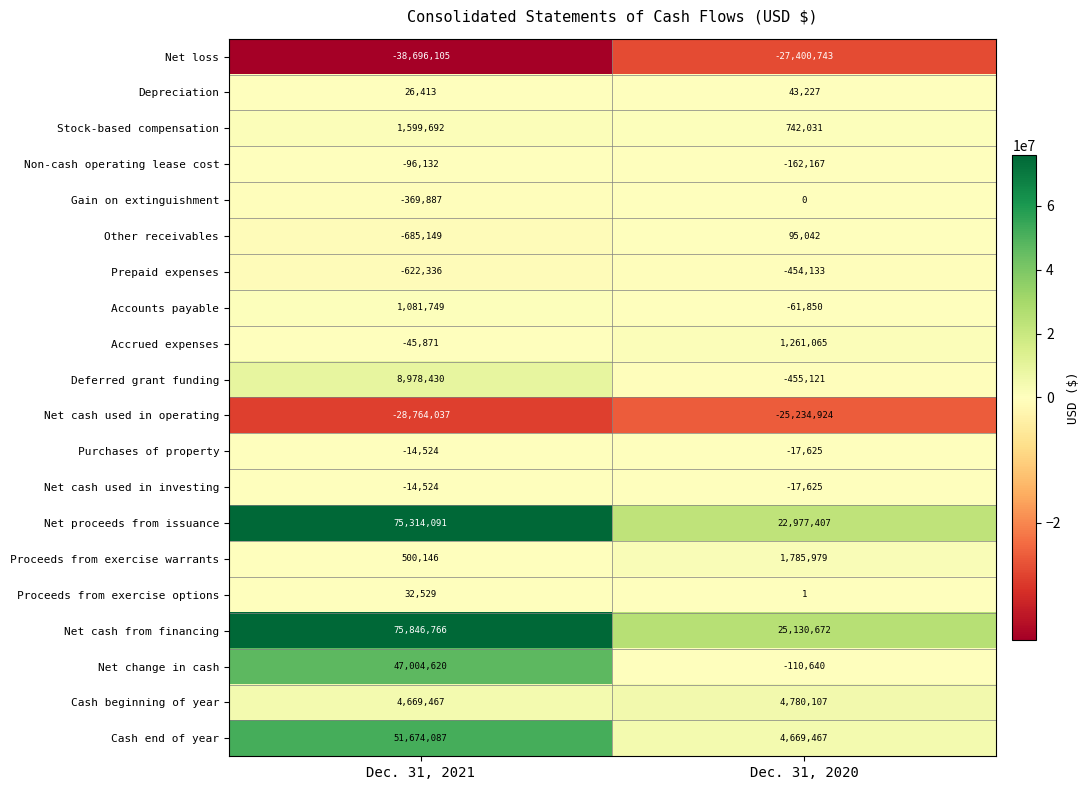

At which label does Cash end of year reach its peak?

Dec. 31, 2021